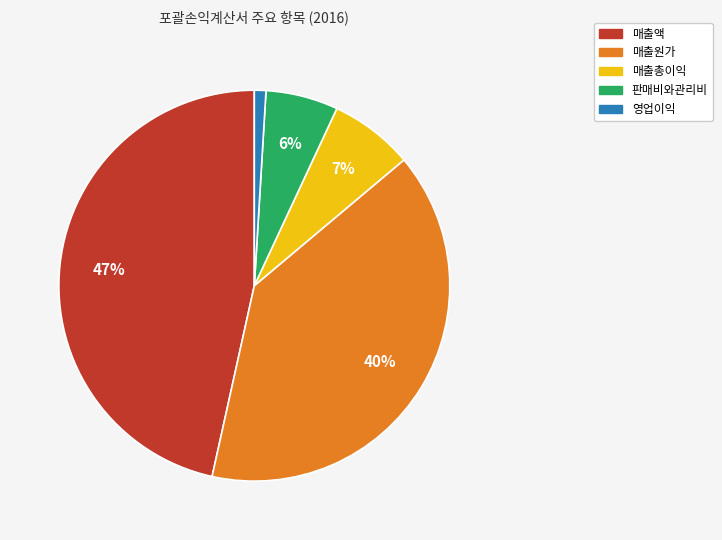

To the nearest percent, what is the average slice percentage?

20%